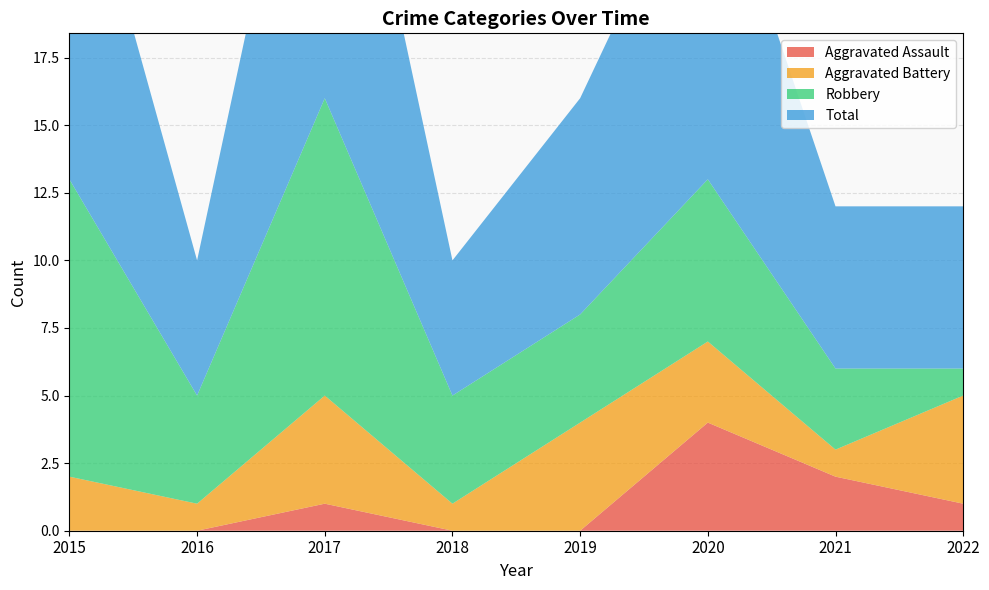

Reading right to left, transcribe all the data shown in this chart.

Aggravated Assault: 1	2	4	0	0	1	0	0
Aggravated Battery: 4	1	3	4	1	4	1	2
Robbery: 1	3	6	4	4	11	4	11
Total: 6	6	13	8	5	16	5	14